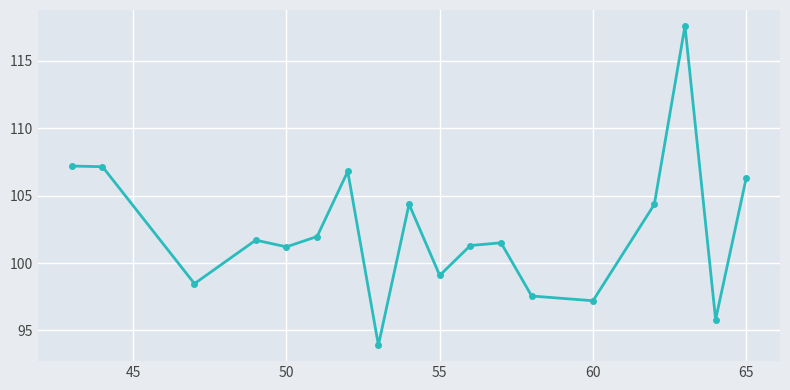

True or false: the data has more than 0 interior local peaks.

True